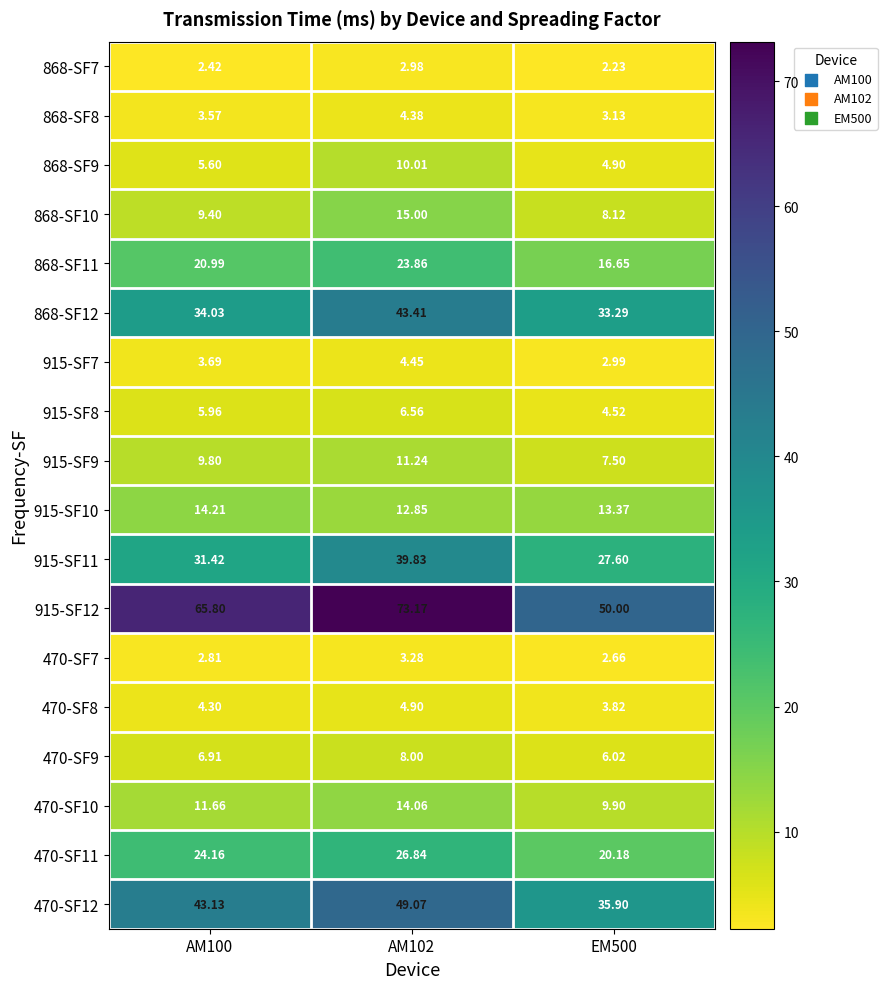

What is the smallest value displayed?

2.2